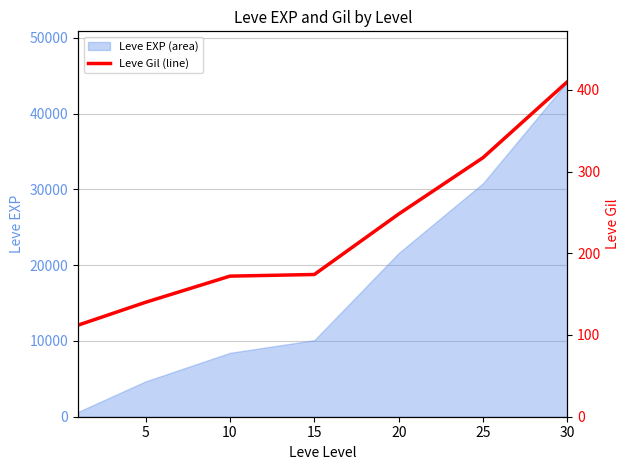

The value of Leve EXP (area) at 30 is 24262. True or false?

False